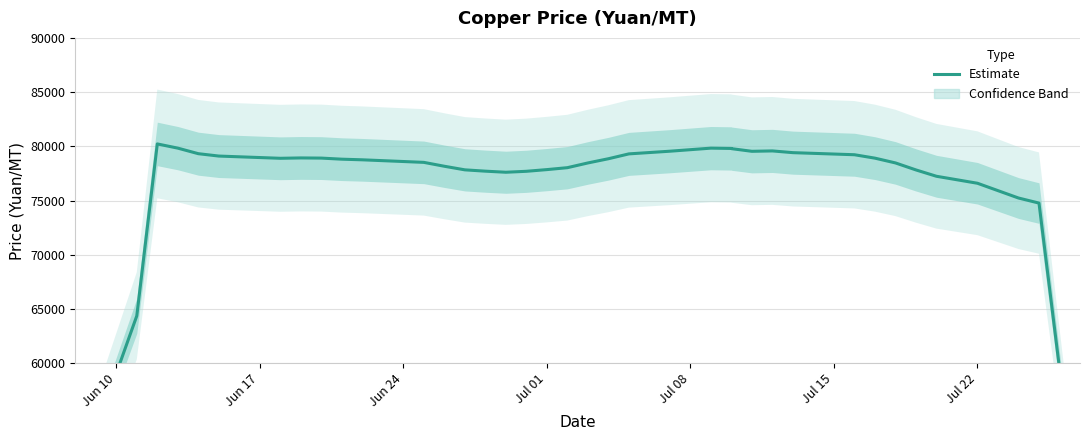

How many lines are shown in the chart?

1